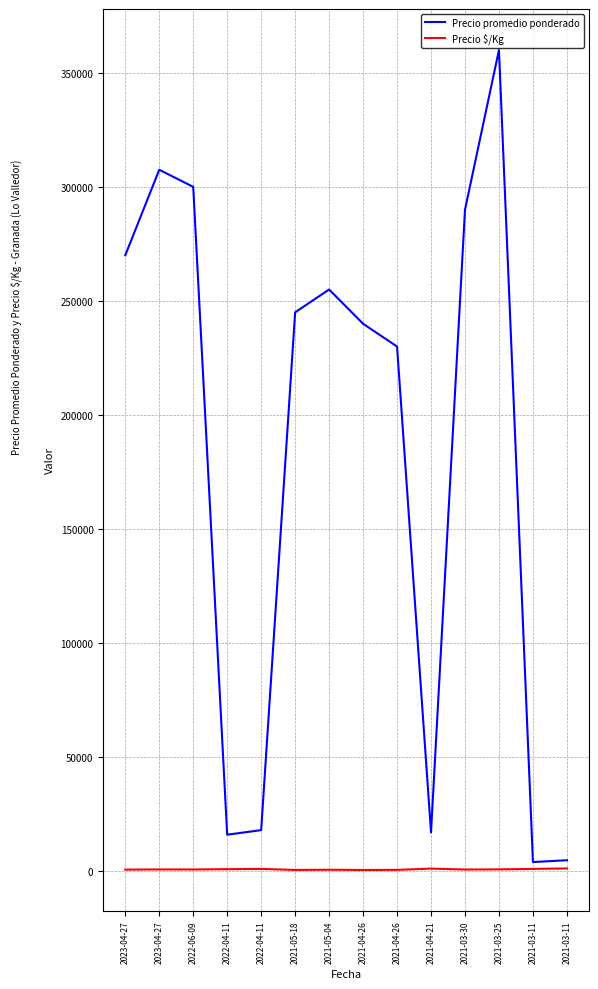

In Precio promedio ponderado, how many points are lower than both neighbors (excluding endpoints)?

3